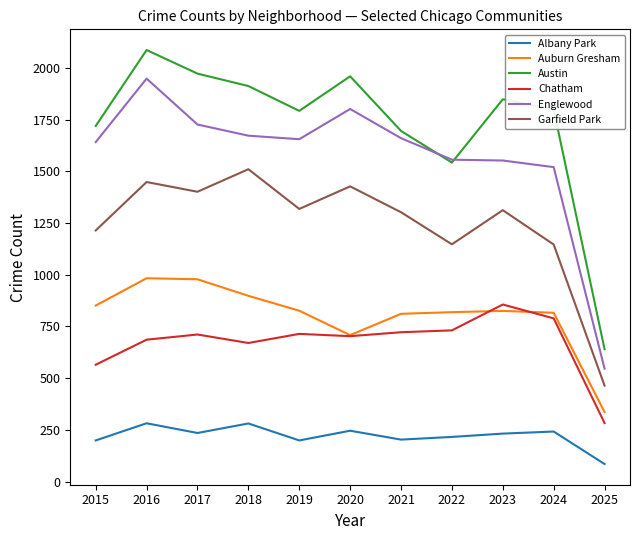

What value does the Garfield Park series have at 2017?

1401